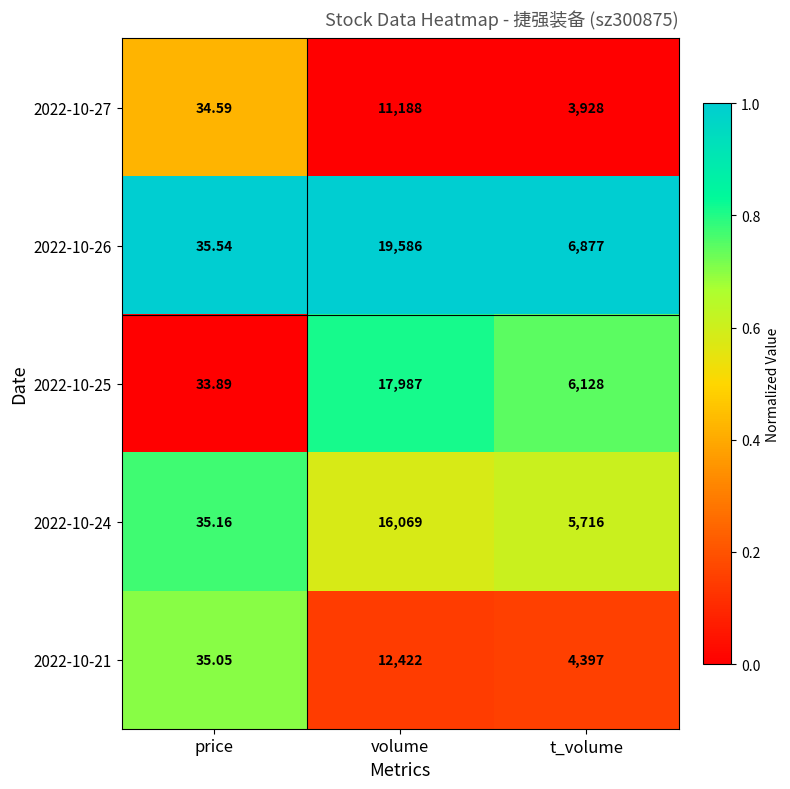

Which category has the lowest value across all series?

price